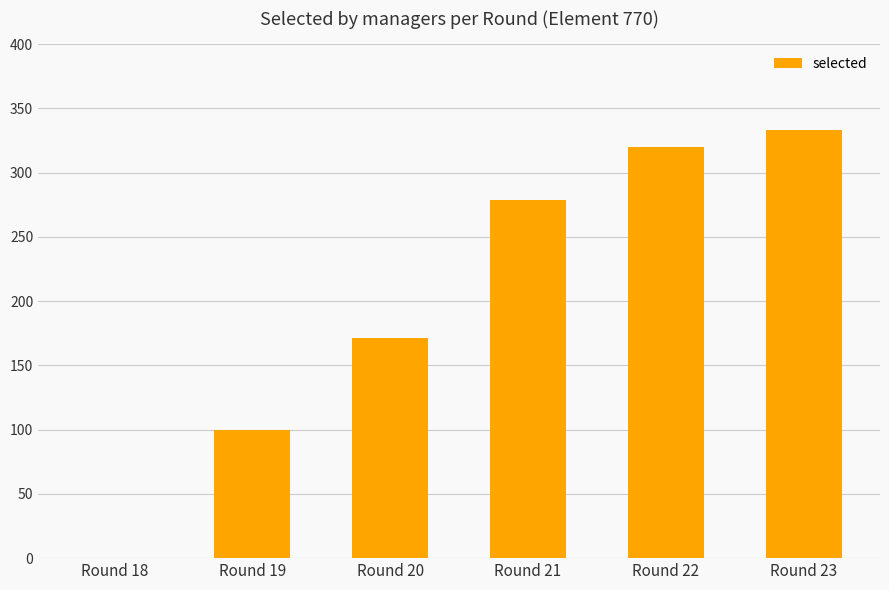

True or false: the data shows 154 at Round 19.

False